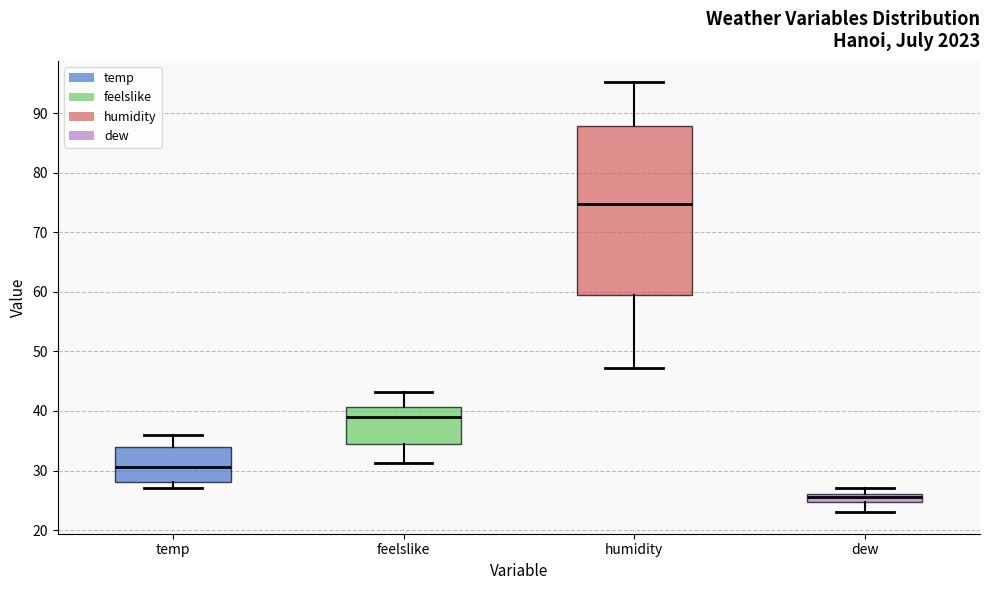

Which box is the tallest, from its lower edge to its upper edge?

humidity